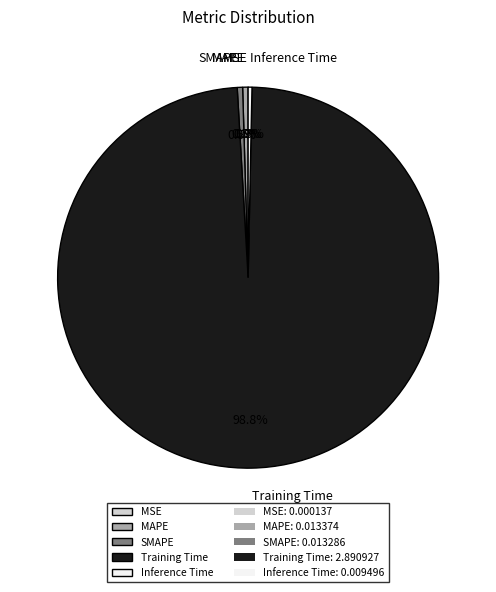

What is the total percentage of MAPE and Training Time?

99.2%